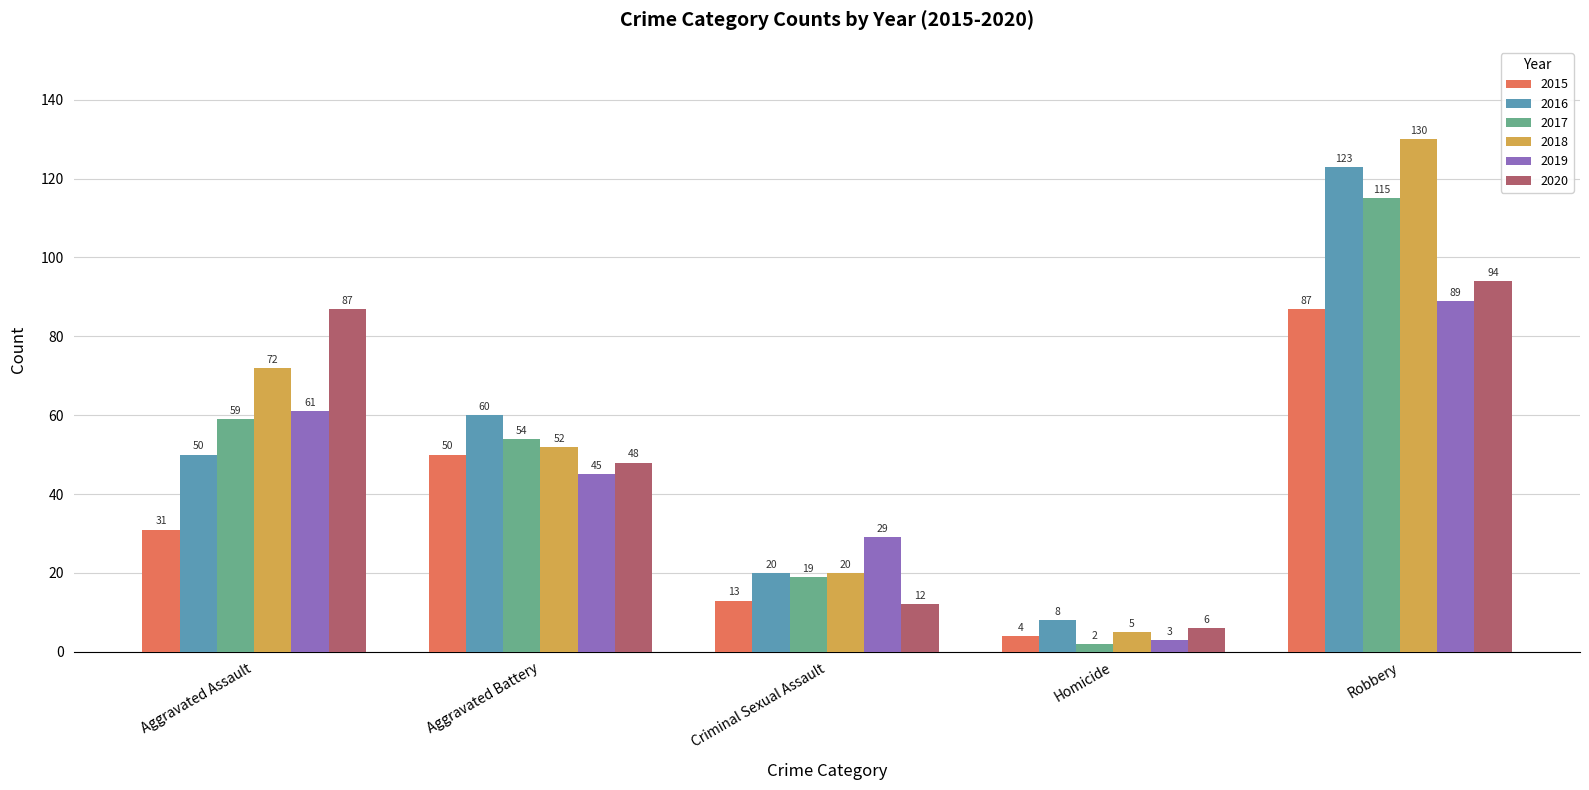

True or false: 2015 has a value of 42 at Aggravated Assault.

False